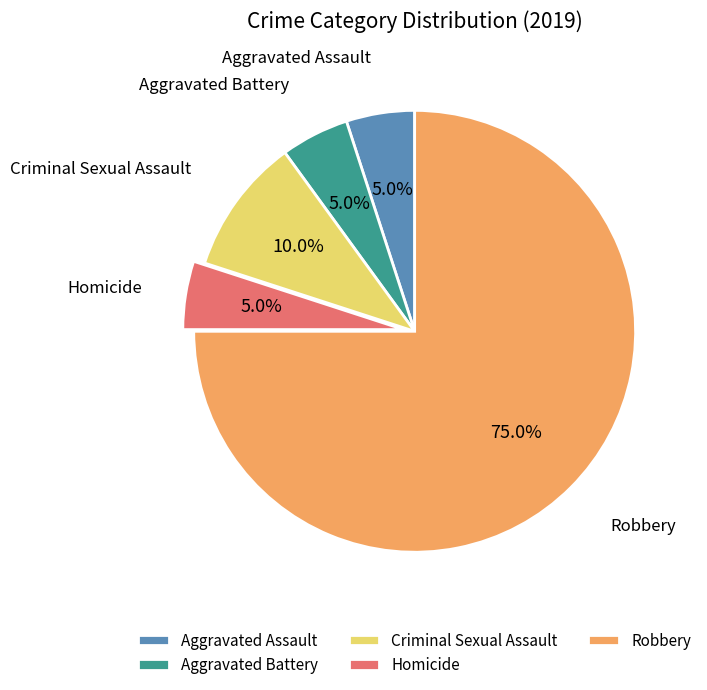

How many segments does this pie chart have?

5